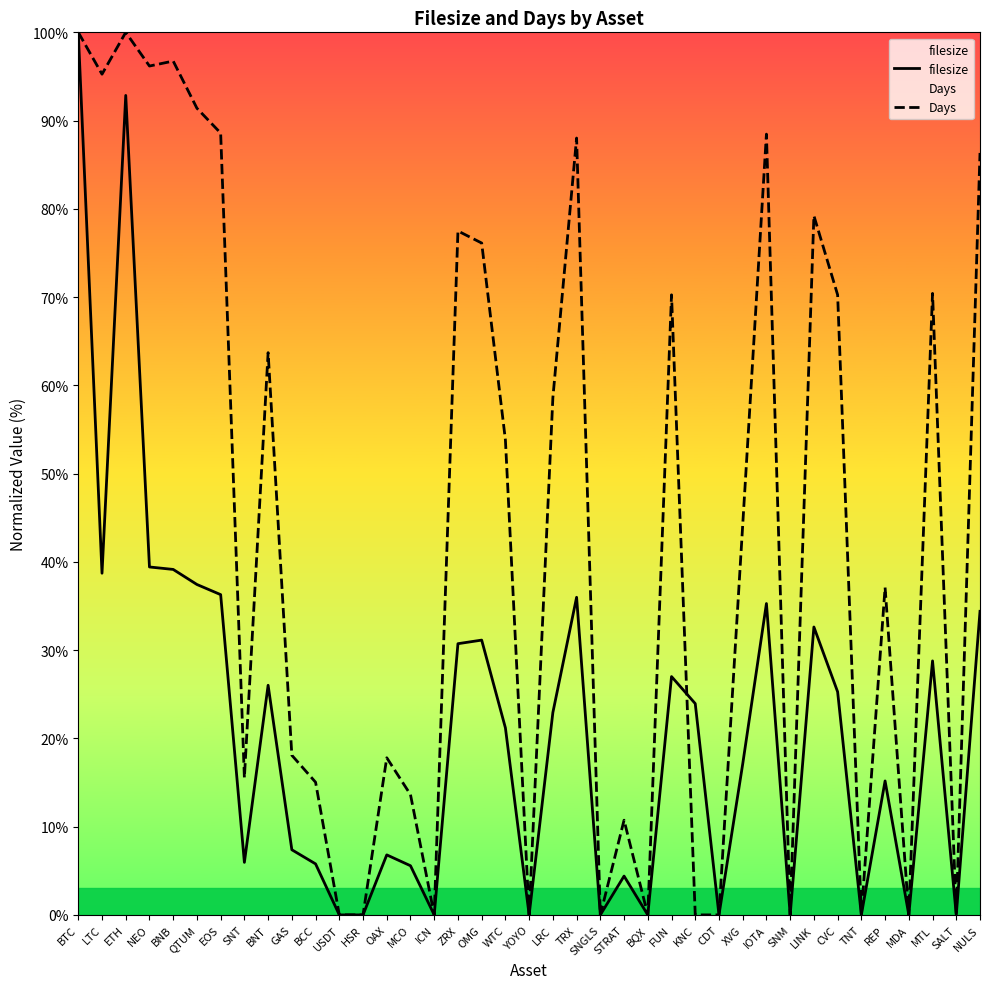

At how many categories does at least one series exceed 29?

21